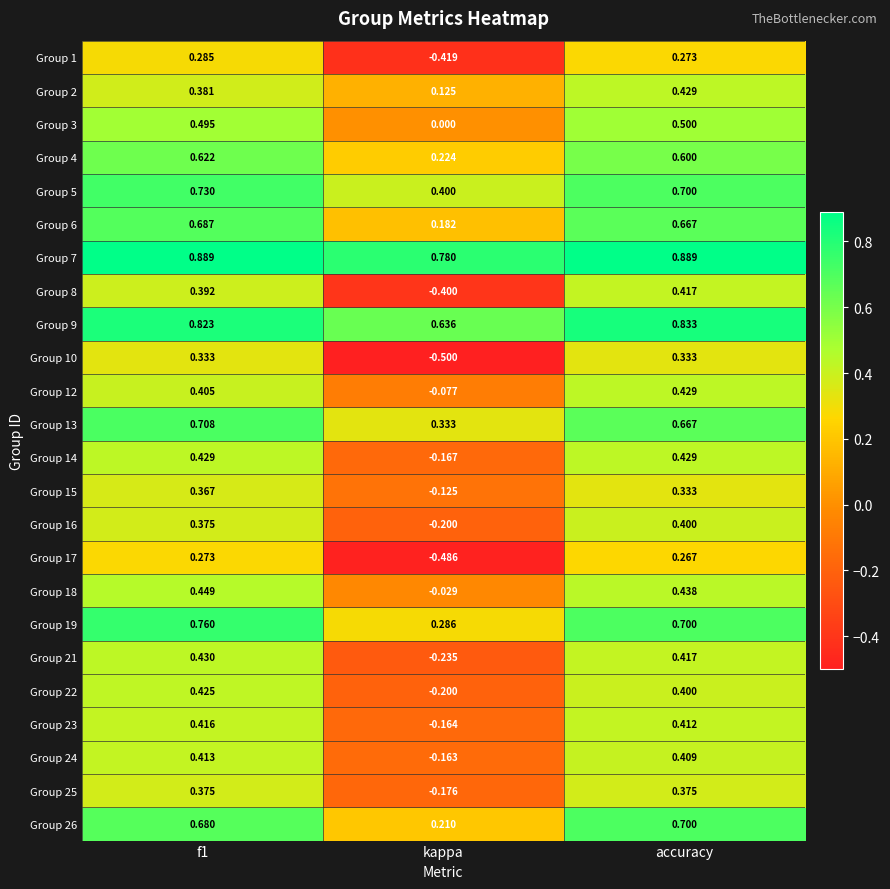

Is the value of Group 25 at kappa greater than the value of Group 4 at f1?

No